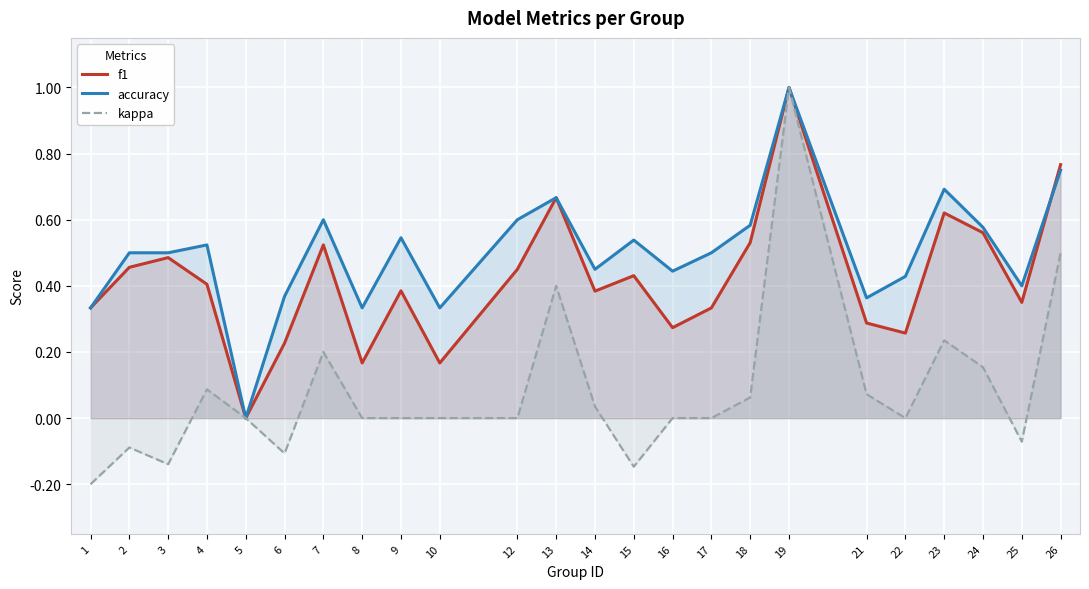

How many data points in kappa are above 0?

10